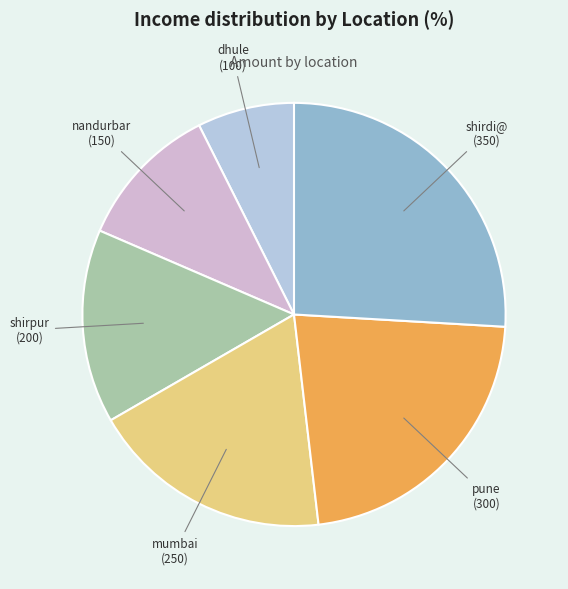

How many slices are in this pie chart?

6